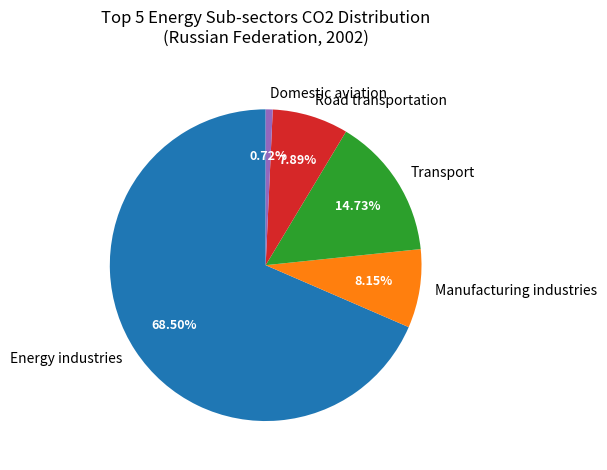

Between Manufacturing industries and Domestic aviation, which is larger?

Manufacturing industries